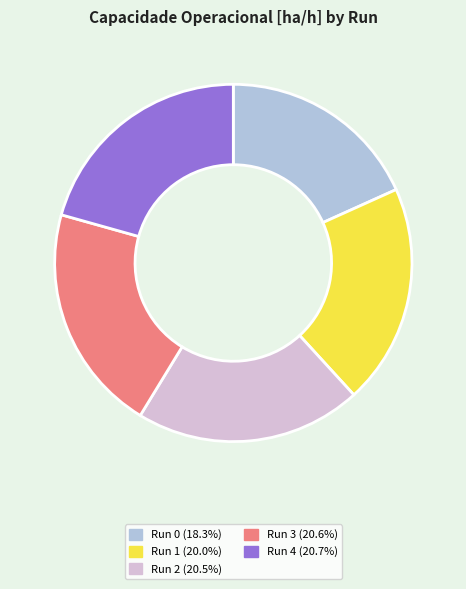

Is there any slice that represents more than half of the pie?

No